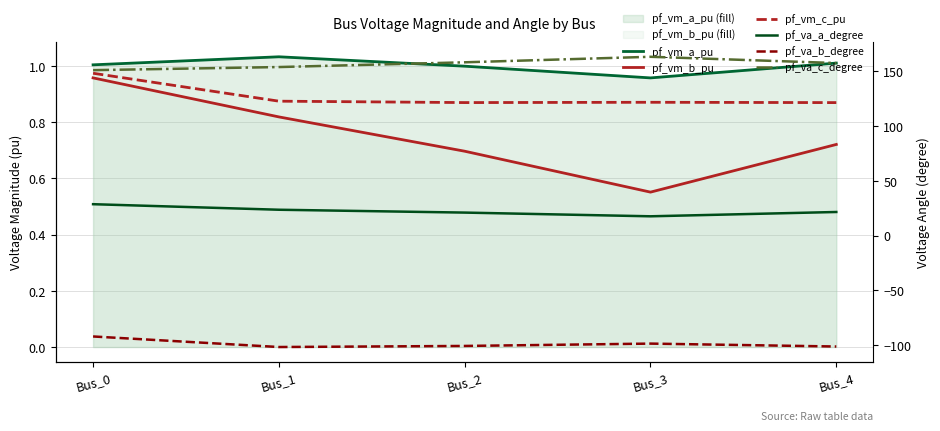

List the series in order of their peak value, lowest first.

pf_va_b_degree, pf_vm_b_pu, pf_vm_c_pu, pf_vm_a_pu, pf_va_a_degree, pf_va_c_degree